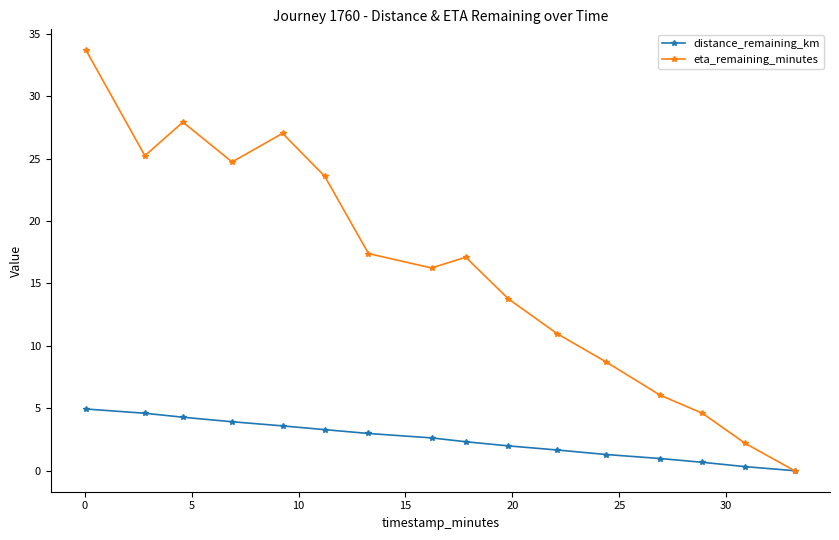

What is the greatest value displayed?

33.7